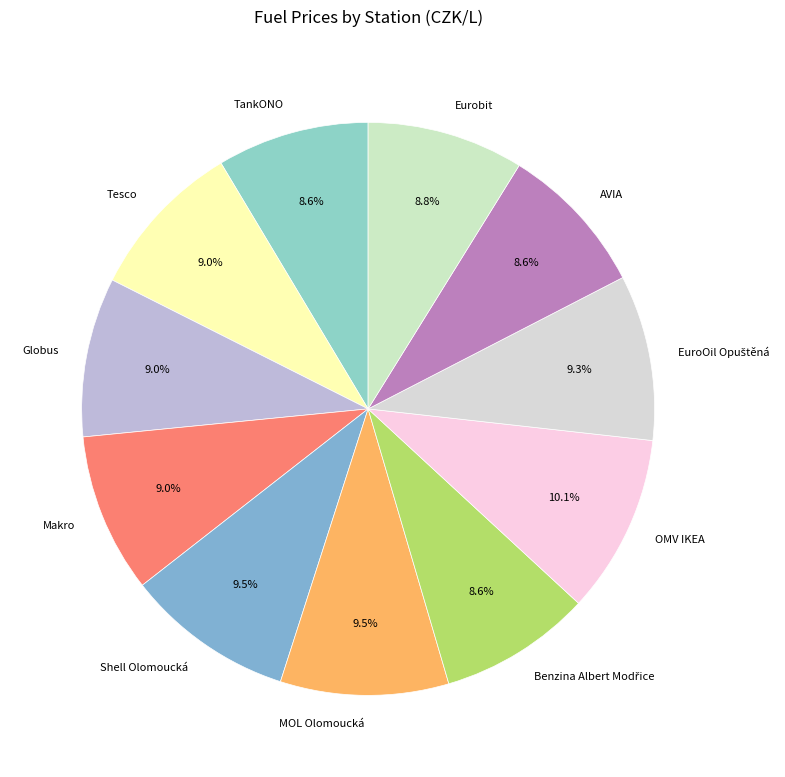

True or false: Makro accounts for 17% of the total.

False